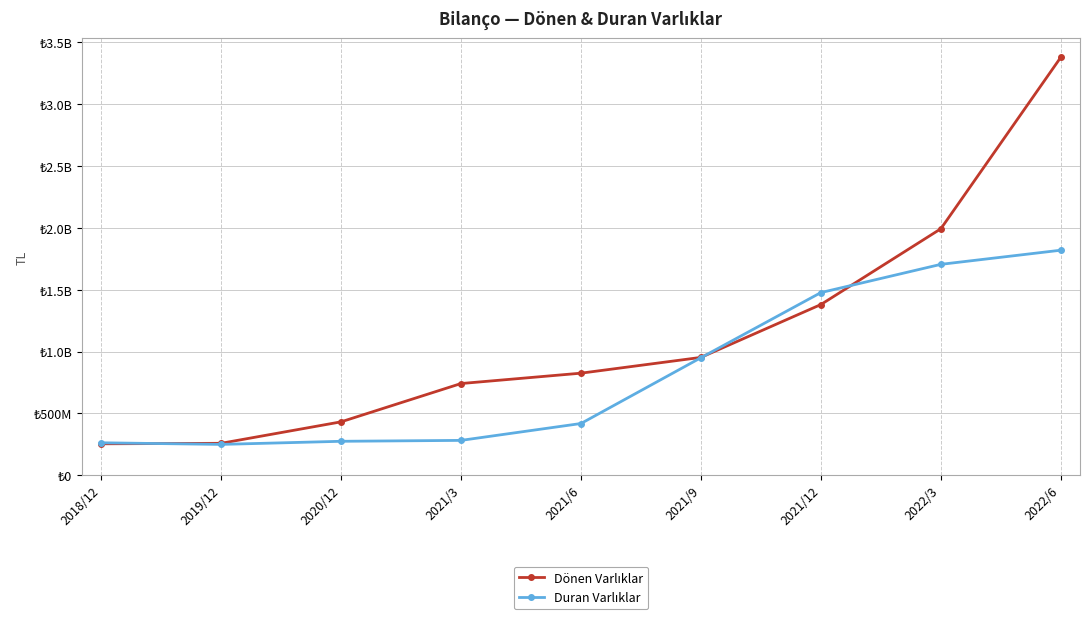

Rank the series at 2022/3 from lowest to highest value.

Duran Varlıklar, Dönen Varlıklar